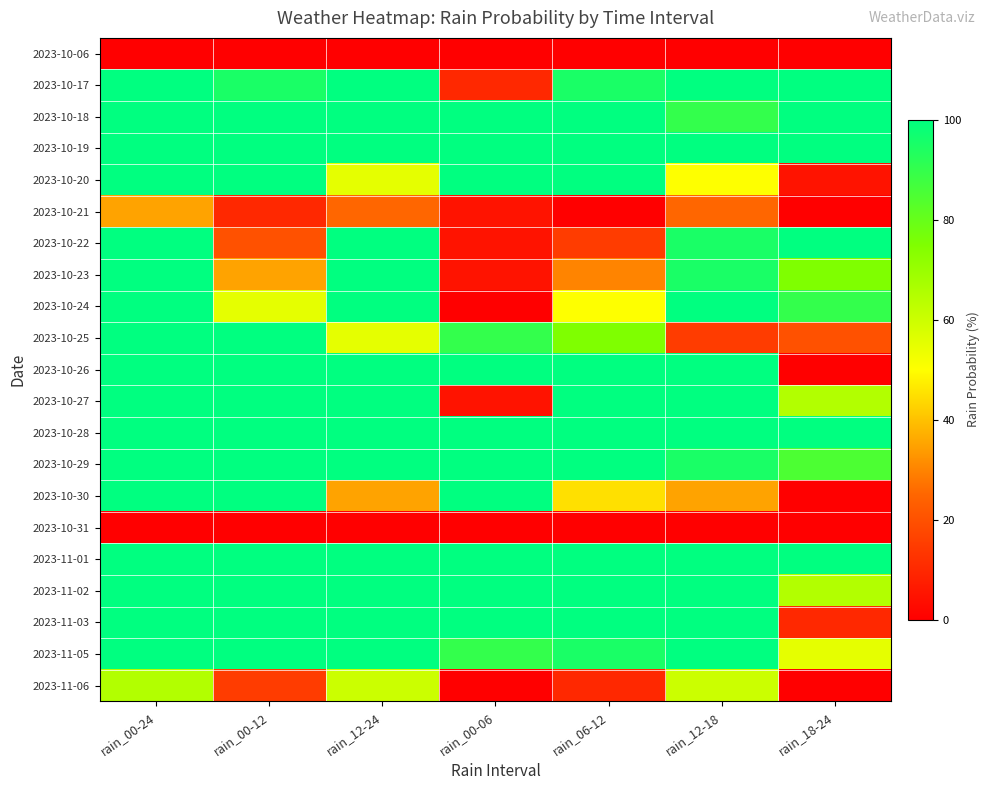

Reading left to right, what are all the values shown in this chart?

2023-10-06: rain_00-24=0	rain_00-12=0	rain_12-24=0	rain_00-06=0	rain_06-12=0	rain_12-18=0	rain_18-24=0
2023-10-17: rain_00-24=100	rain_00-12=95	rain_12-24=100	rain_00-06=10	rain_06-12=95	rain_12-18=100	rain_18-24=100
2023-10-18: rain_00-24=100	rain_00-12=100	rain_12-24=100	rain_00-06=100	rain_06-12=100	rain_12-18=90	rain_18-24=100
2023-10-19: rain_00-24=100	rain_00-12=100	rain_12-24=100	rain_00-06=100	rain_06-12=100	rain_12-18=100	rain_18-24=100
2023-10-20: rain_00-24=100	rain_00-12=100	rain_12-24=55	rain_00-06=100	rain_06-12=100	rain_12-18=50	rain_18-24=5
2023-10-21: rain_00-24=35	rain_00-12=10	rain_12-24=25	rain_00-06=5	rain_06-12=0	rain_12-18=25	rain_18-24=0
2023-10-22: rain_00-24=100	rain_00-12=20	rain_12-24=100	rain_00-06=5	rain_06-12=15	rain_12-18=95	rain_18-24=100
2023-10-23: rain_00-24=100	rain_00-12=35	rain_12-24=100	rain_00-06=5	rain_06-12=30	rain_12-18=95	rain_18-24=75
2023-10-24: rain_00-24=100	rain_00-12=55	rain_12-24=100	rain_00-06=0	rain_06-12=50	rain_12-18=100	rain_18-24=90
2023-10-25: rain_00-24=100	rain_00-12=100	rain_12-24=55	rain_00-06=90	rain_06-12=75	rain_12-18=15	rain_18-24=20
2023-10-26: rain_00-24=100	rain_00-12=100	rain_12-24=100	rain_00-06=100	rain_06-12=100	rain_12-18=100	rain_18-24=0
2023-10-27: rain_00-24=100	rain_00-12=100	rain_12-24=100	rain_00-06=5	rain_06-12=100	rain_12-18=100	rain_18-24=65
2023-10-28: rain_00-24=100	rain_00-12=100	rain_12-24=100	rain_00-06=100	rain_06-12=100	rain_12-18=100	rain_18-24=100
2023-10-29: rain_00-24=100	rain_00-12=100	rain_12-24=100	rain_00-06=100	rain_06-12=100	rain_12-18=95	rain_18-24=85
2023-10-30: rain_00-24=100	rain_00-12=100	rain_12-24=35	rain_00-06=100	rain_06-12=45	rain_12-18=35	rain_18-24=0
2023-10-31: rain_00-24=0	rain_00-12=0	rain_12-24=0	rain_00-06=0	rain_06-12=0	rain_12-18=0	rain_18-24=0
2023-11-01: rain_00-24=100	rain_00-12=100	rain_12-24=100	rain_00-06=100	rain_06-12=100	rain_12-18=100	rain_18-24=100
2023-11-02: rain_00-24=100	rain_00-12=100	rain_12-24=100	rain_00-06=100	rain_06-12=100	rain_12-18=100	rain_18-24=65
2023-11-03: rain_00-24=100	rain_00-12=100	rain_12-24=100	rain_00-06=100	rain_06-12=100	rain_12-18=100	rain_18-24=10
2023-11-05: rain_00-24=100	rain_00-12=100	rain_12-24=100	rain_00-06=90	rain_06-12=95	rain_12-18=100	rain_18-24=55
2023-11-06: rain_00-24=65	rain_00-12=15	rain_12-24=60	rain_00-06=0	rain_06-12=10	rain_12-18=60	rain_18-24=0